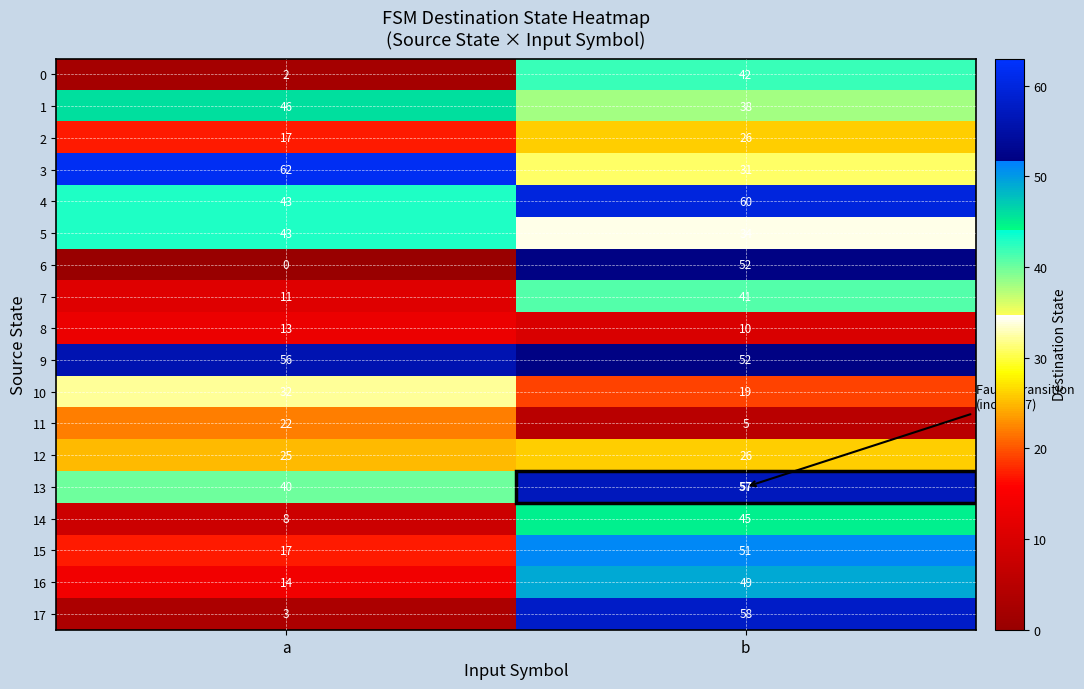

What is the sum of all 4 values?

103